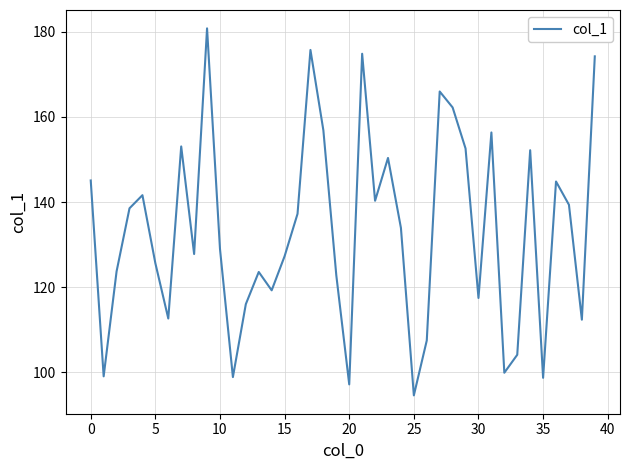

What is the difference between the maximum and minimum values?

86.3